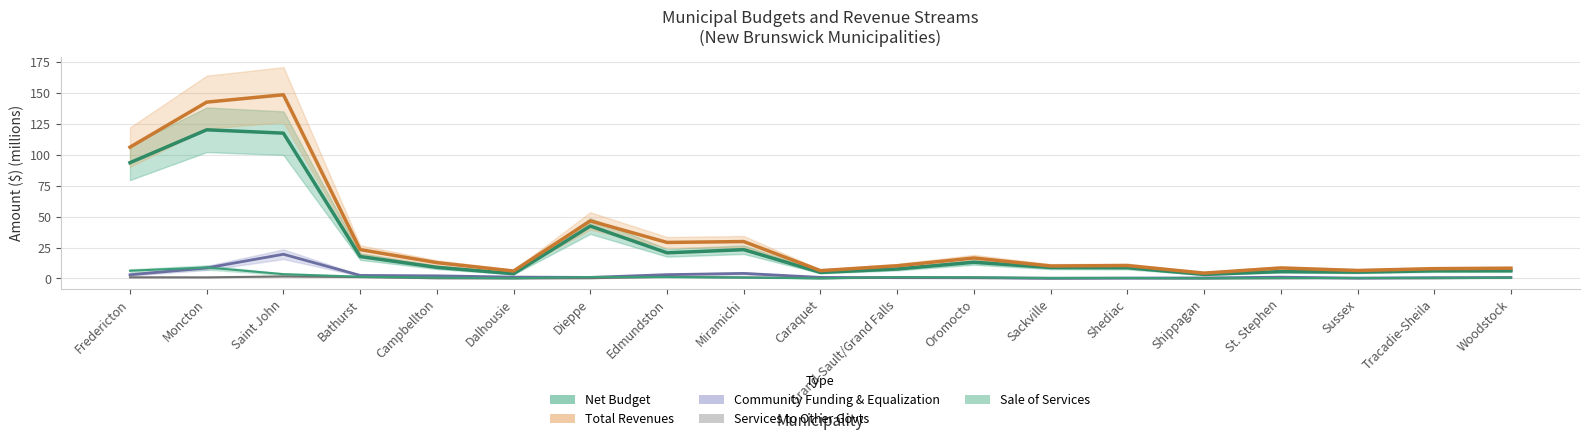

The value of Community Funding & Equalization at Fredericton is 3.0. True or false?

True